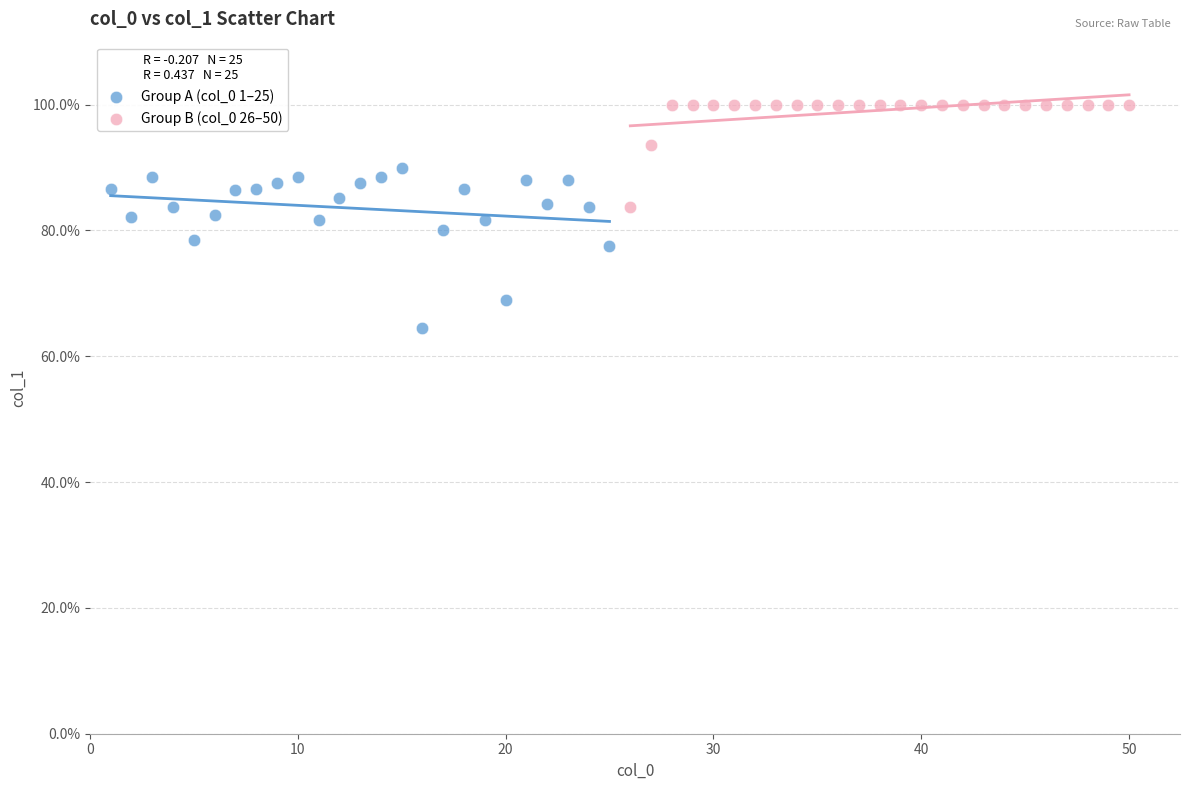

Which series has the widest spread of Y values?

Group A (col_0 1–25)